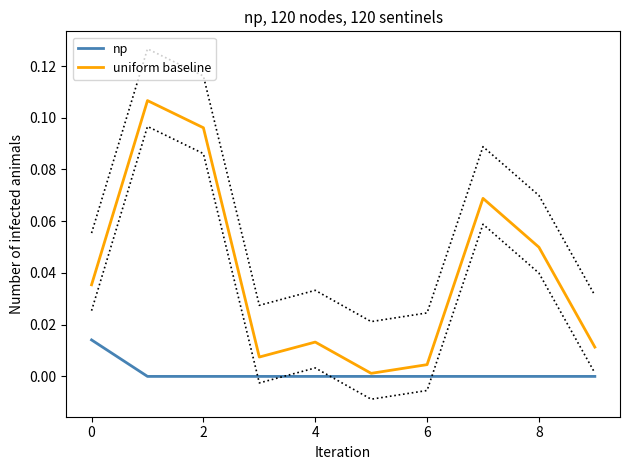

The np series shows 0.0 at 8. True or false?

True